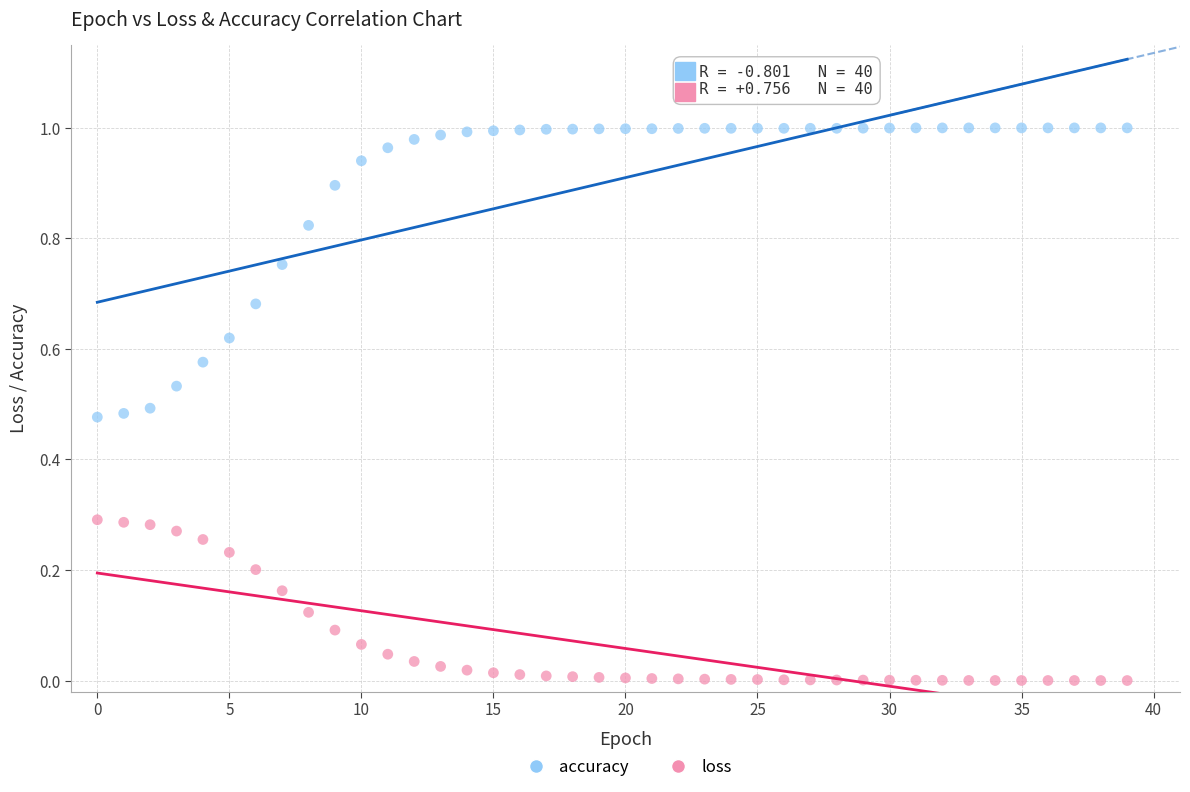

Which series has the widest spread of Y values?

accuracy